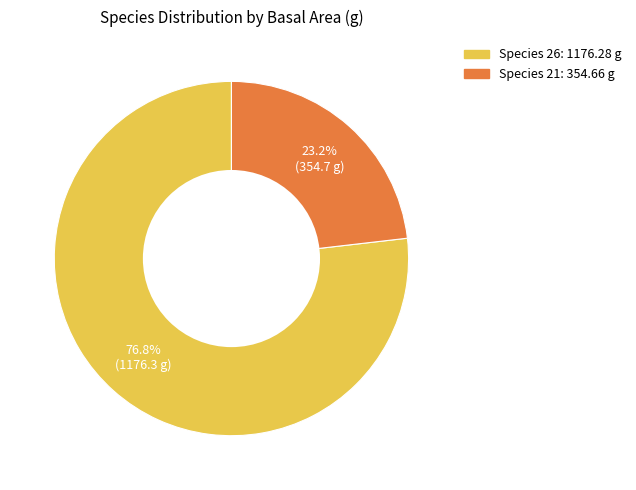

Is there a majority slice in this chart?

Yes